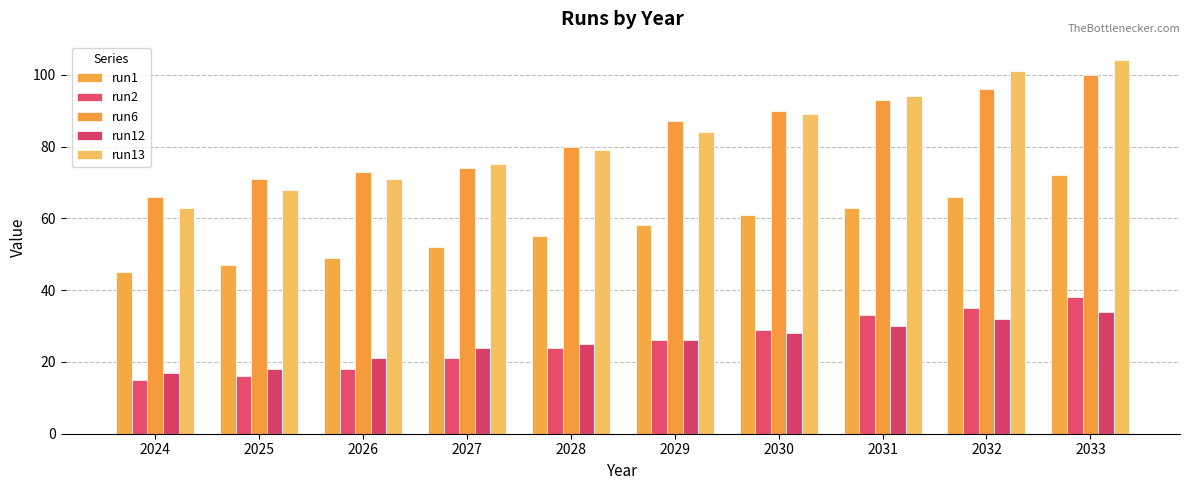

What is the difference between the highest and lowest values at 2032?

69